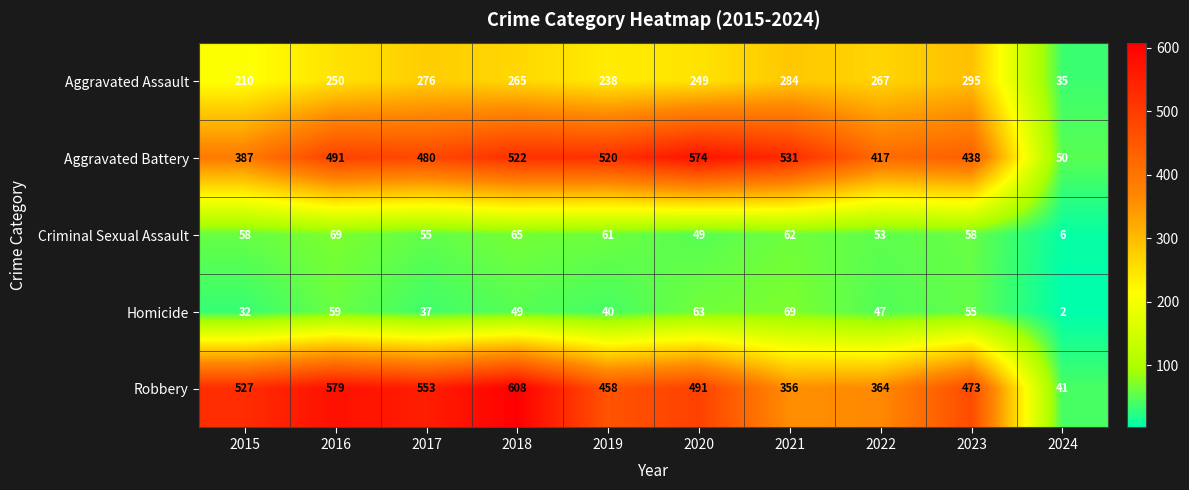

Which category has the highest value in the Robbery series?

2018